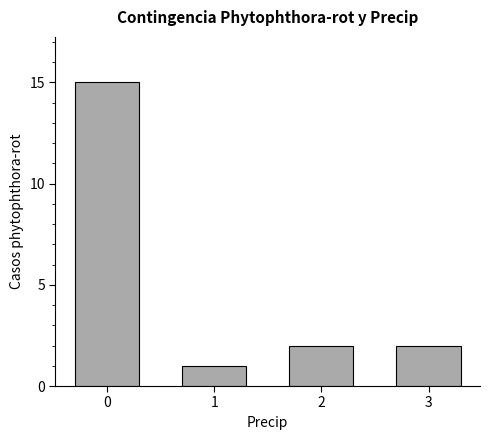

True or false: the data shows 22 at 0.

False